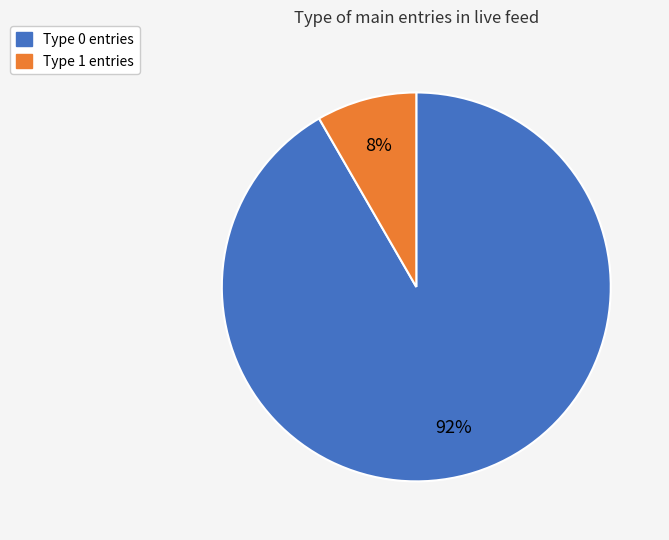

Is there any slice that represents more than half of the pie?

Yes